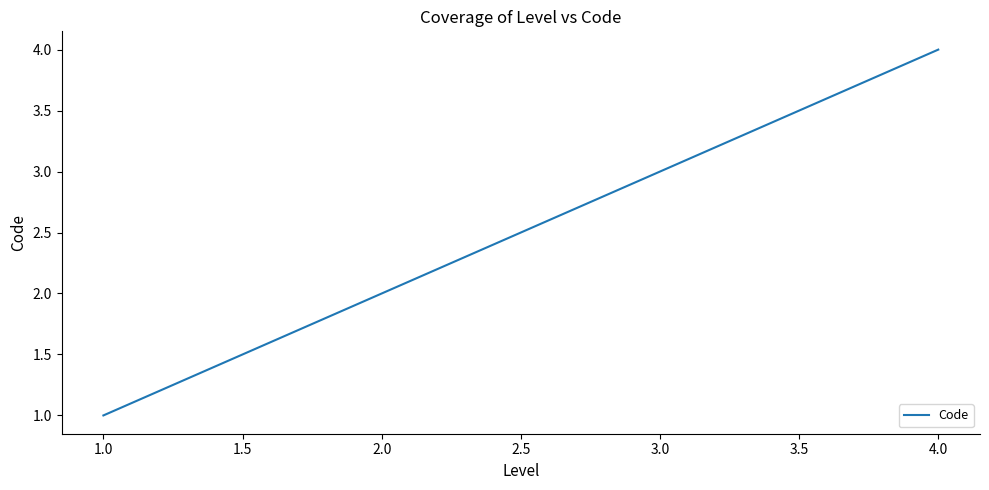

Rank the categories by value from lowest to highest.

1.0, 2.0, 3.0, 4.0